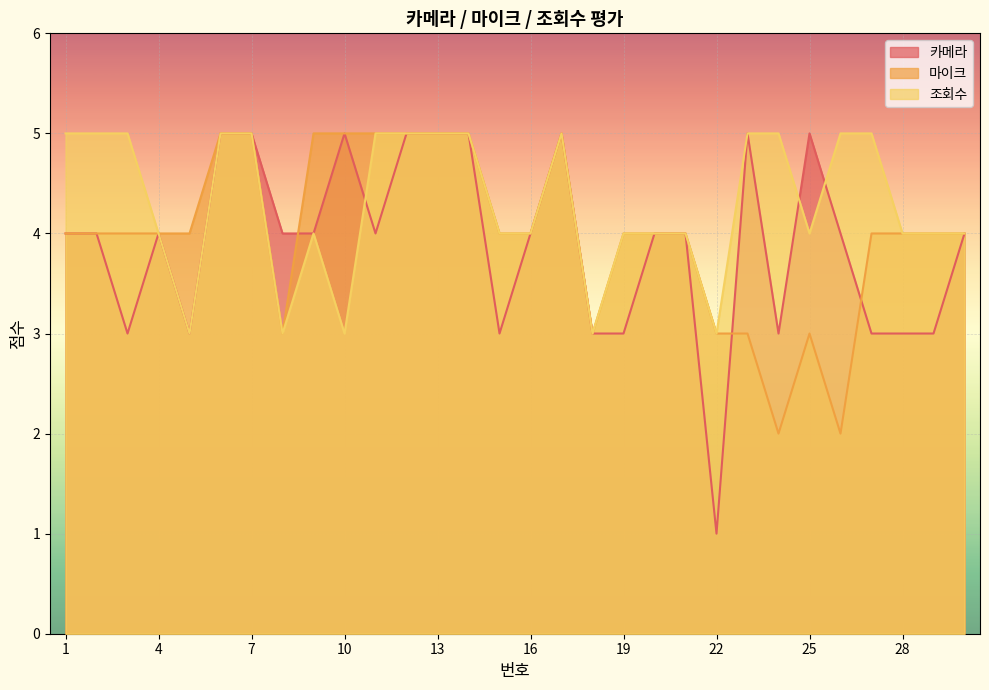

At how many categories does at least one series exceed 4?

17